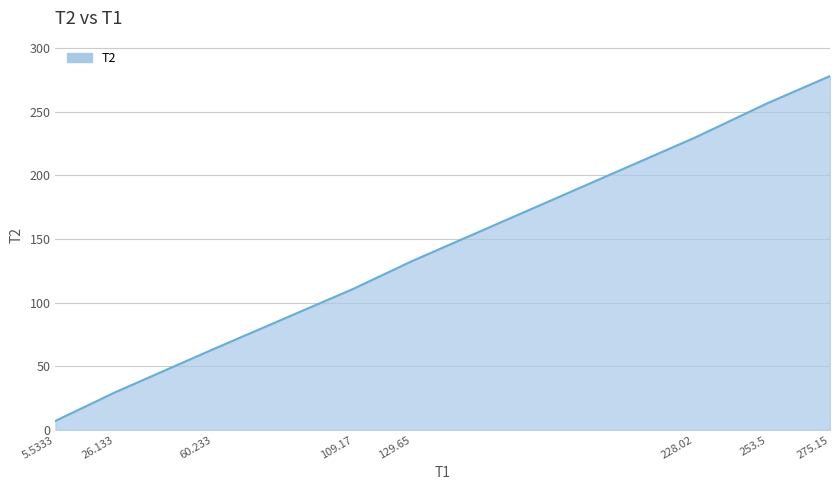

What is the maximum value shown in the chart?

278.1